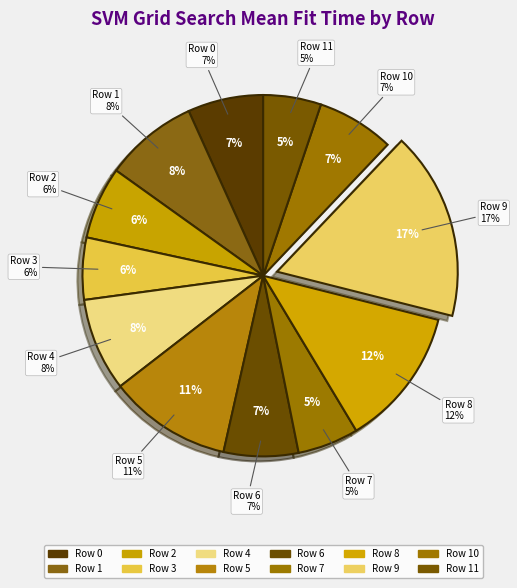

The Row 7 slice represents 11% of the pie. True or false?

False